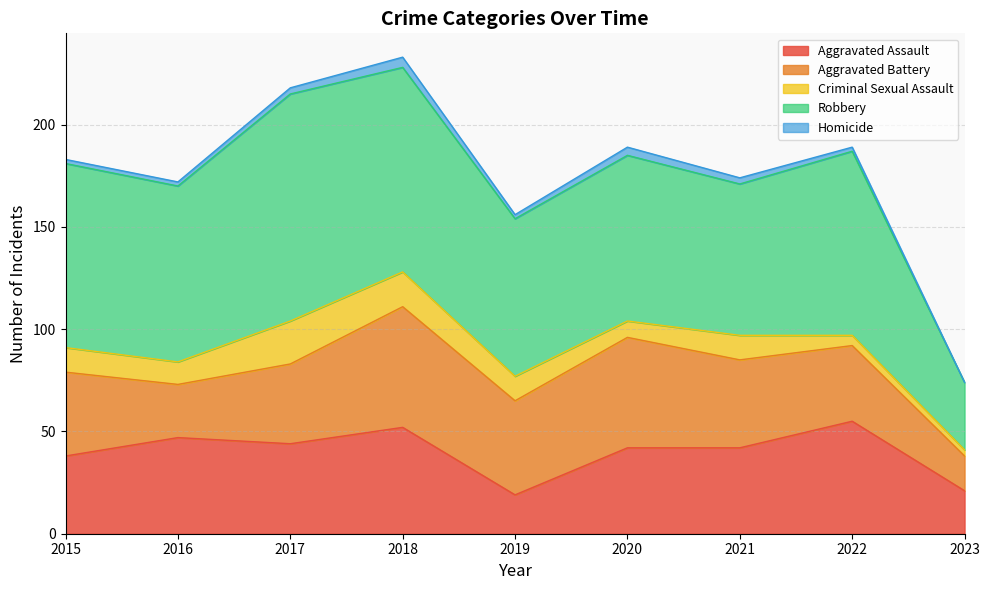

What is the difference between the highest and lowest values at 2020?

77